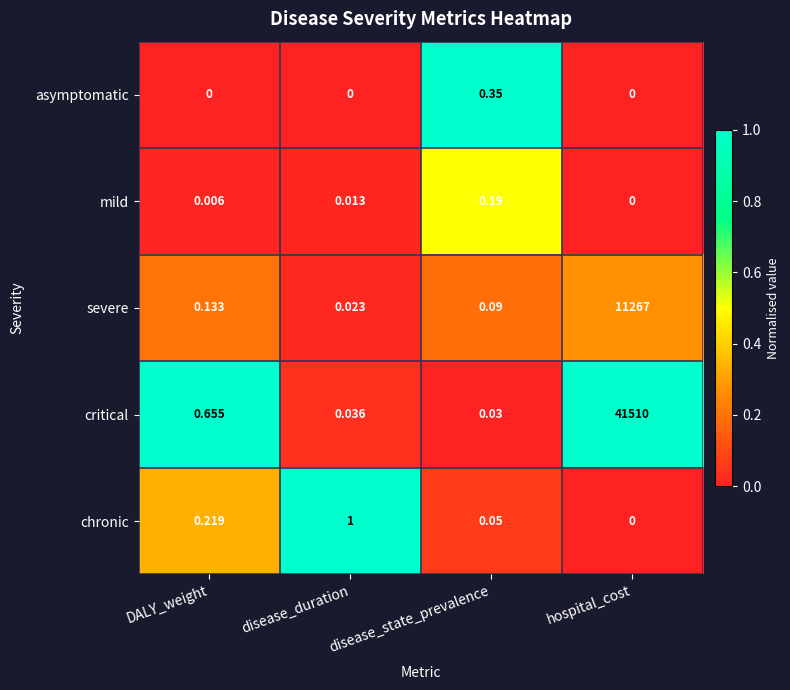

List the series in order of their peak value, lowest first.

mild, asymptomatic, chronic, severe, critical